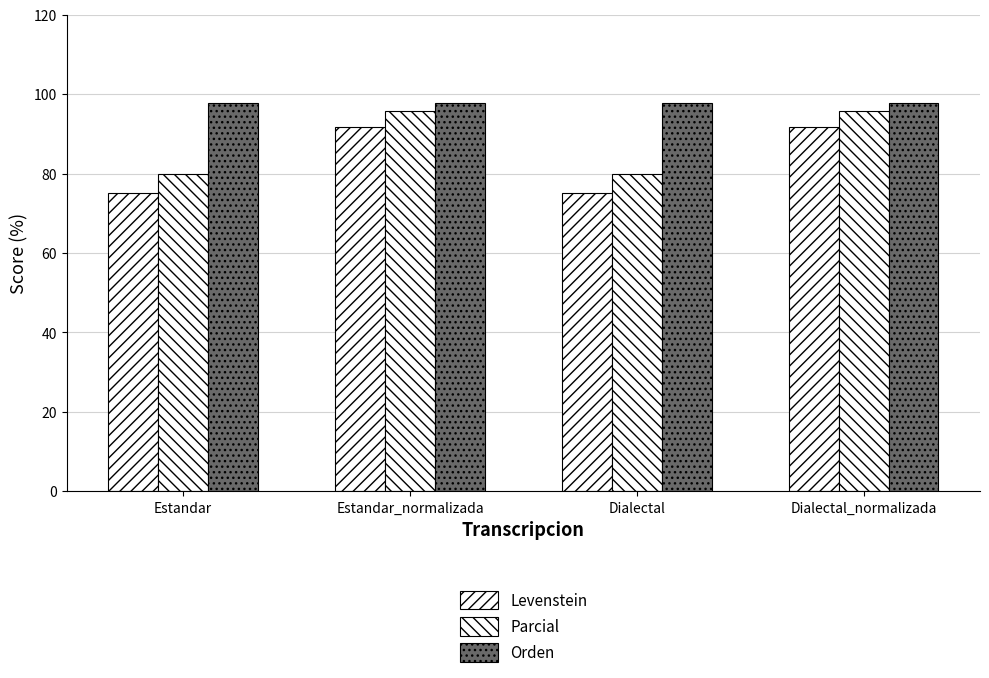

Reading left to right, transcribe all the data shown in this chart.

Levenstein: 75.0	91.7	75.0	91.7
Parcial: 80.0	95.7	80.0	95.7
Orden: 97.8	97.8	97.8	97.8